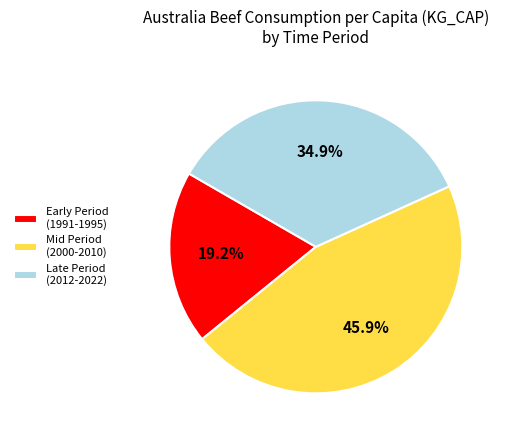

Do Late Period (2012-2022) and Early Period (1991-1995) together represent more than half of the pie?

Yes